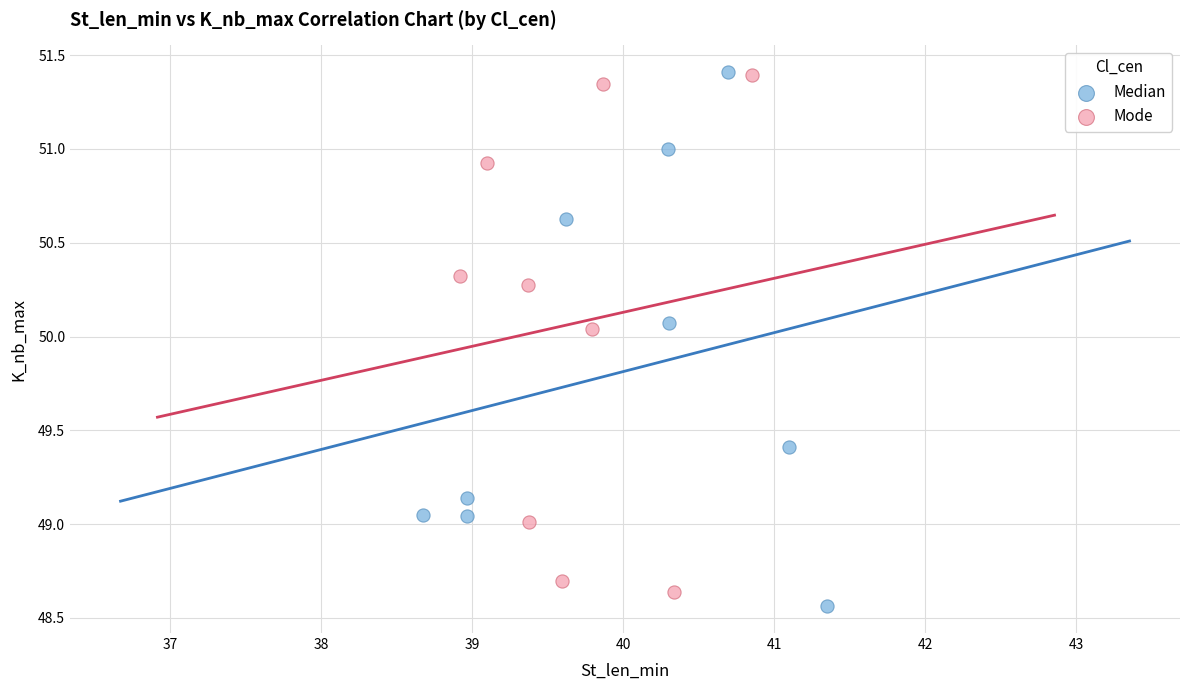

What are all the series names shown in the legend?

Median, Mode